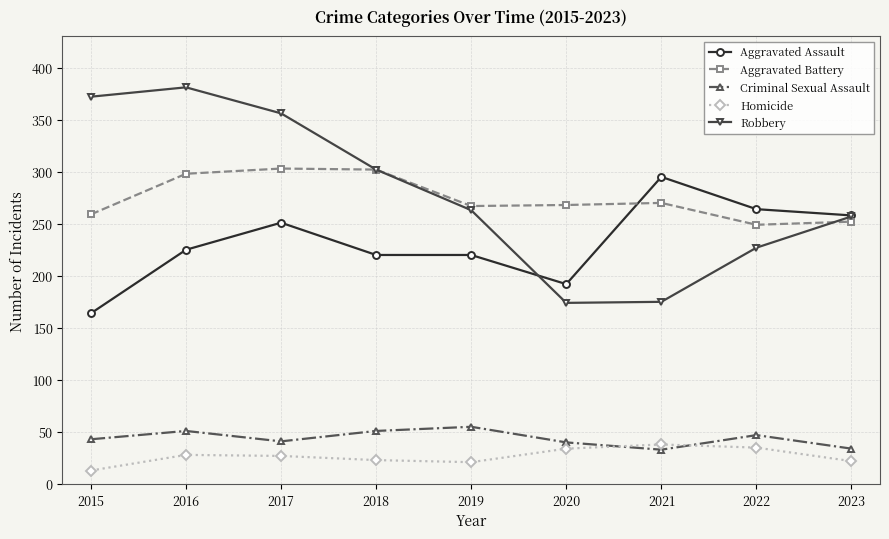

What is the difference between the maximum and second lowest values in the Aggravated Assault series?

103